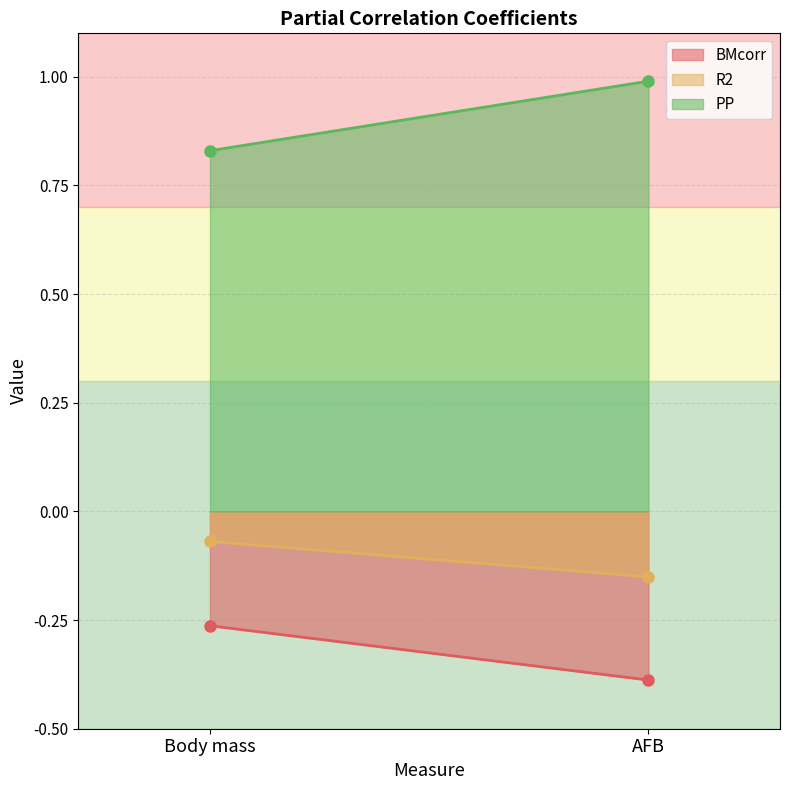

What value does the R2 series have at AFB?

-0.2